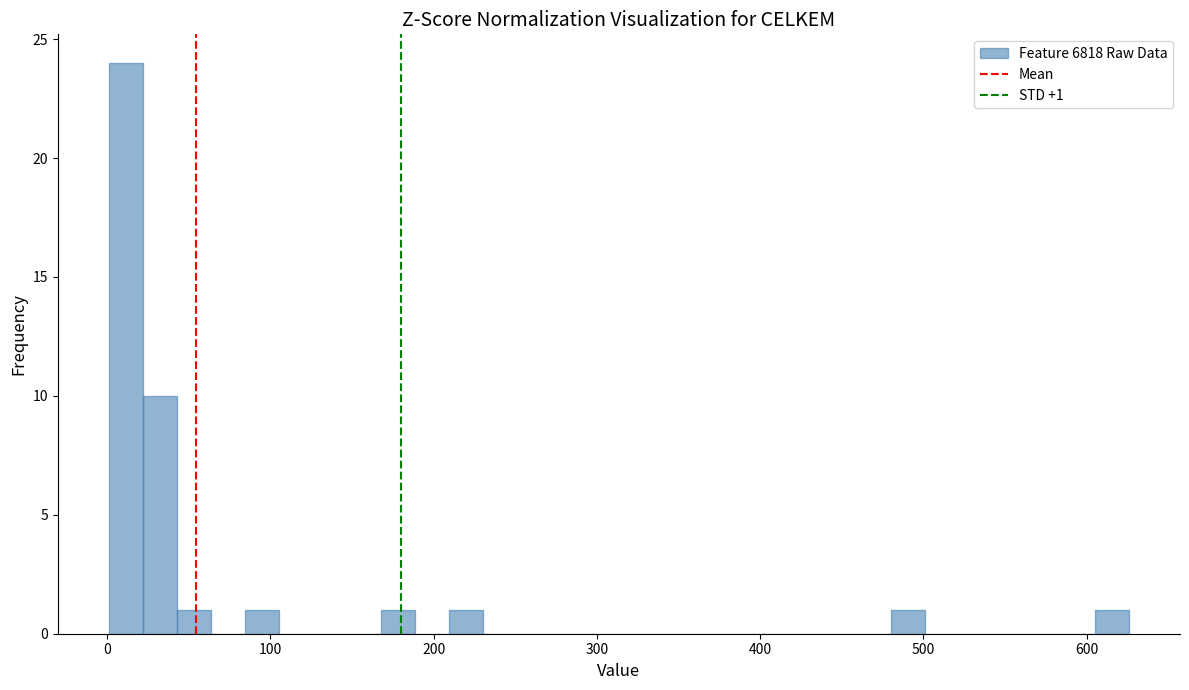

Around what value on the x-axis is the tallest bar? Give the approximate position of its centre, as read against the axis.

10